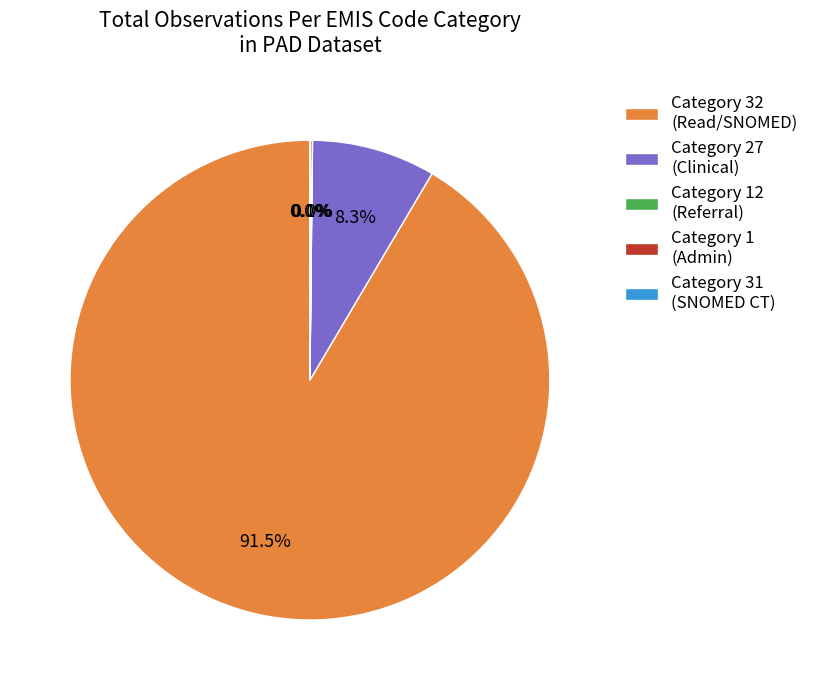

Is there any slice that represents more than half of the pie?

Yes